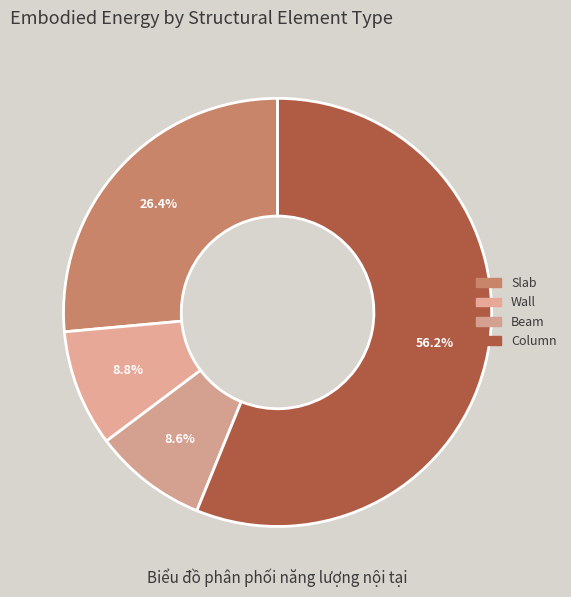

What percentage is NOT represented by Column?

43.8%